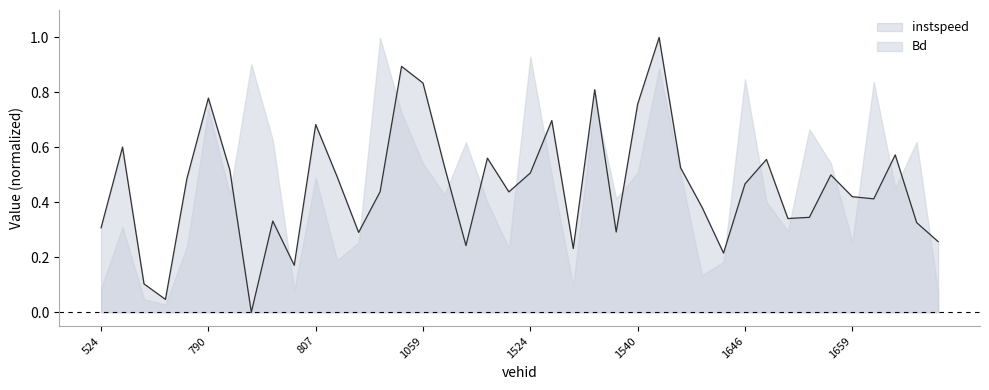

Which has a higher value, 801.0 or 811.0?

811.0